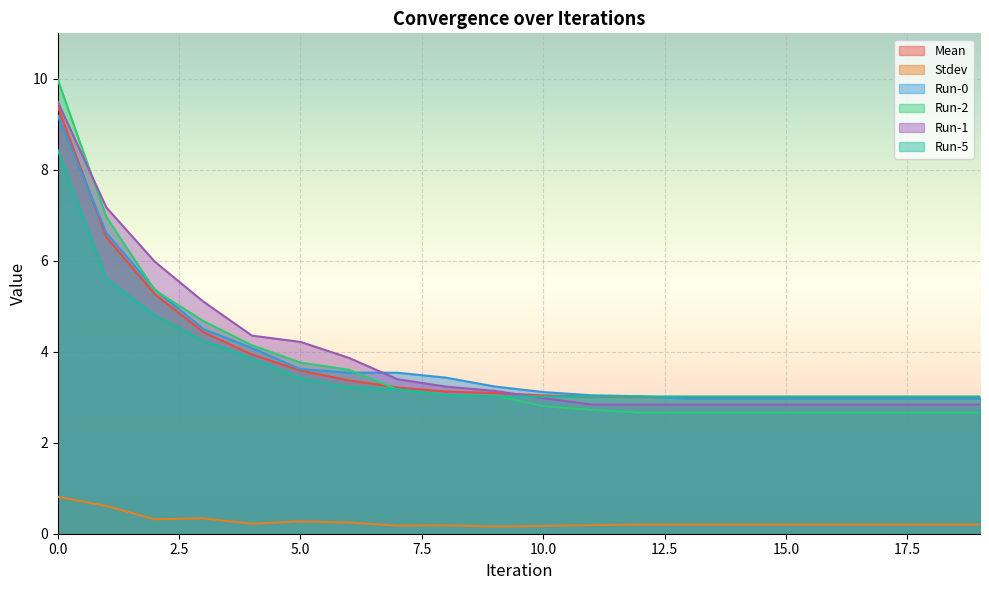

The Run-5 series shows 1.9 at 11. True or false?

False